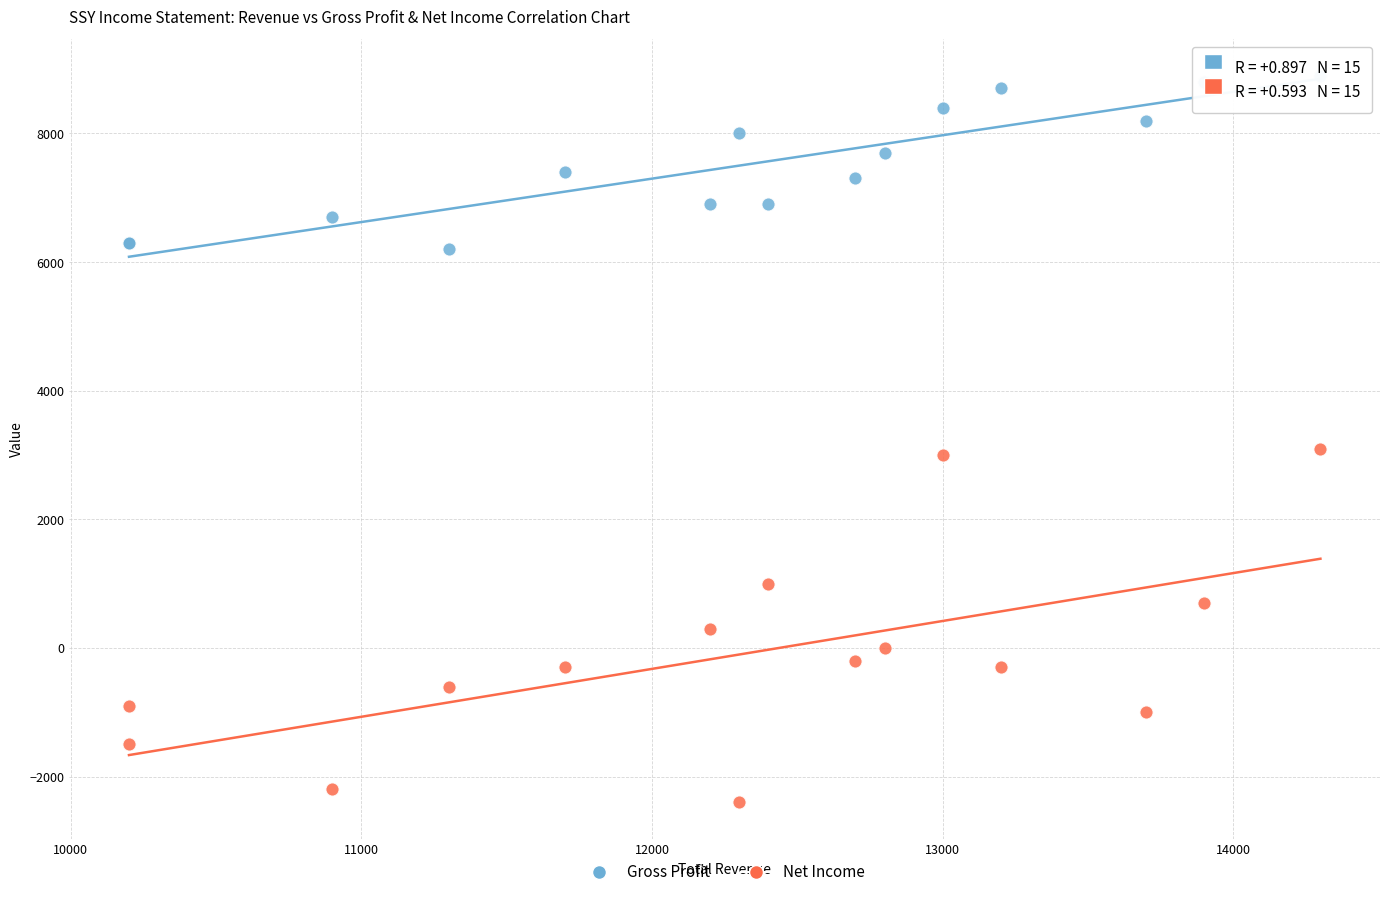

Which series reaches the maximum Y coordinate?

Gross Profit